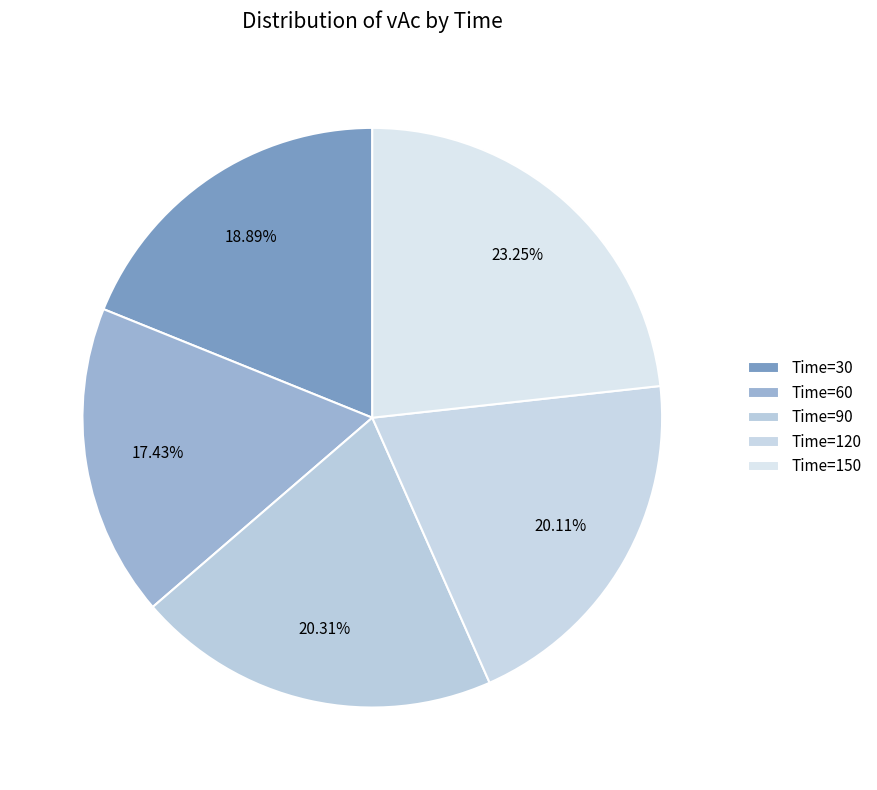

Which slice is the smallest?

60